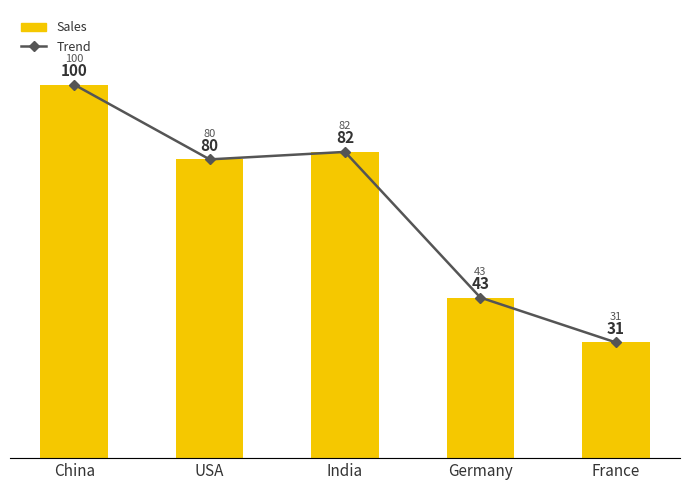

What position from the left is France?

5